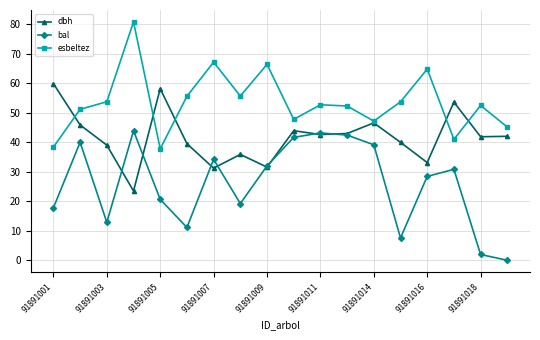

Which series has the widest spread of values?

bal